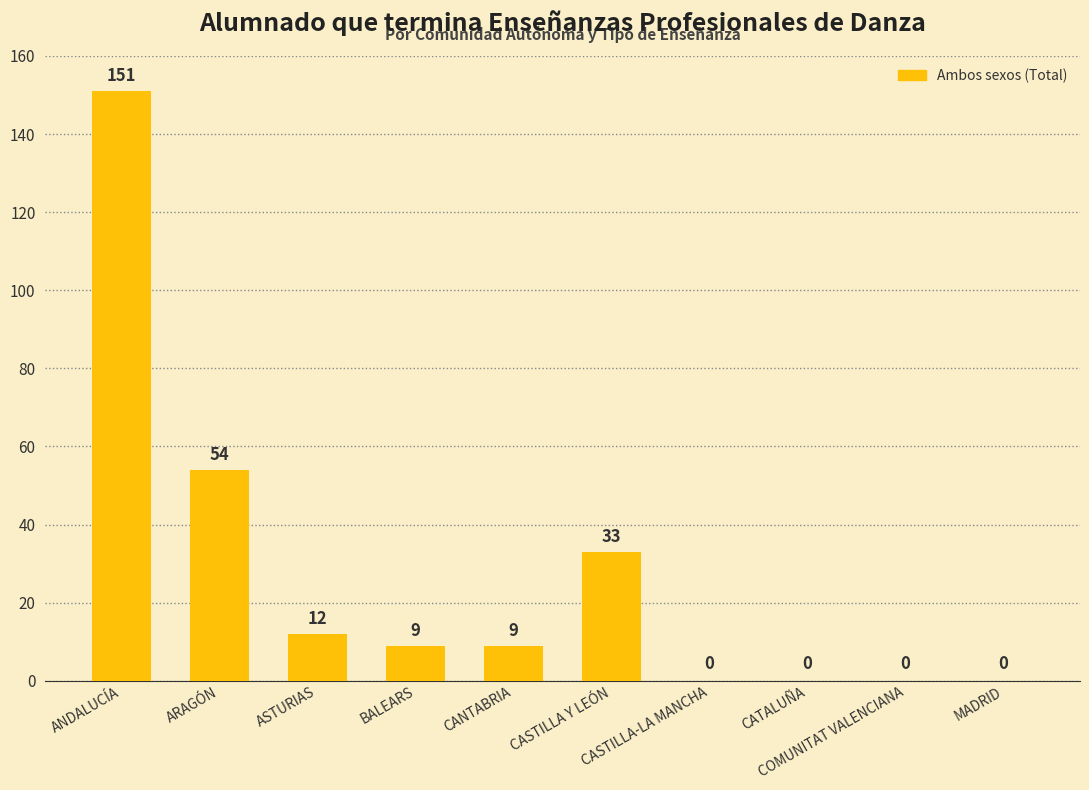

What is the greatest value displayed?

151